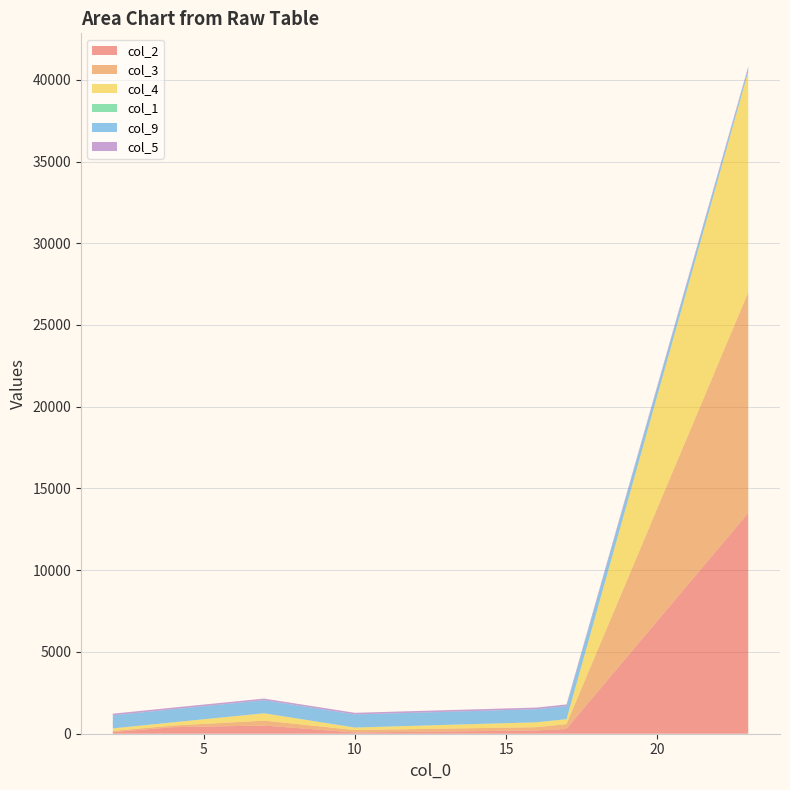

Reading left to right, what are all the values shown in this chart?

col_2: 75	100	200	290	320	350	400	500	13500
col_3: 150	75	200	300	300	300	100	300	13500
col_4: 150	150	300	300	300	300	200	450	13500
col_1: 5	0	0	3	3	3	0	0	0
col_9: 800	800	800	800	800	800	800	800	200
col_5: 100	100	100	100	100	100	100	100	100